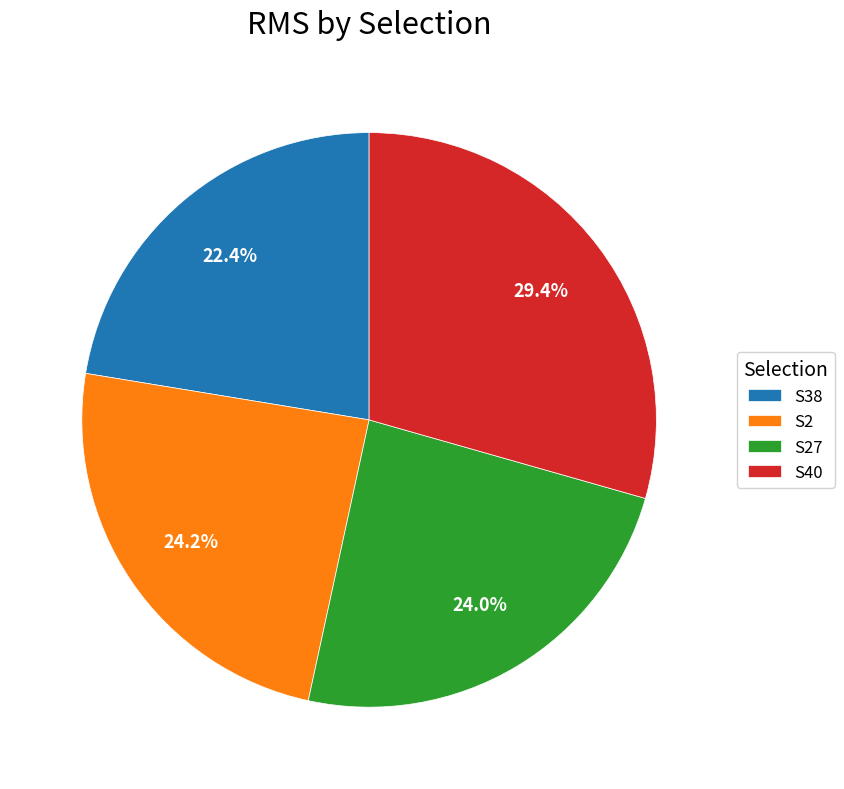

What percentage is the S38 slice, to the nearest percent?

22%